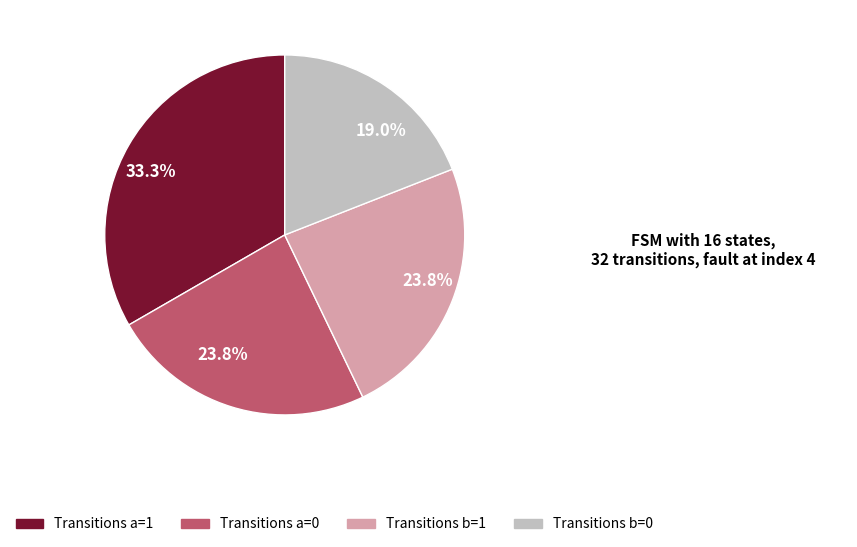

Does any single category account for the majority?

No